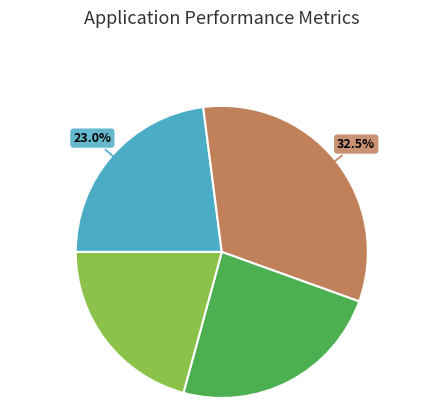

Is there a majority slice in this chart?

No